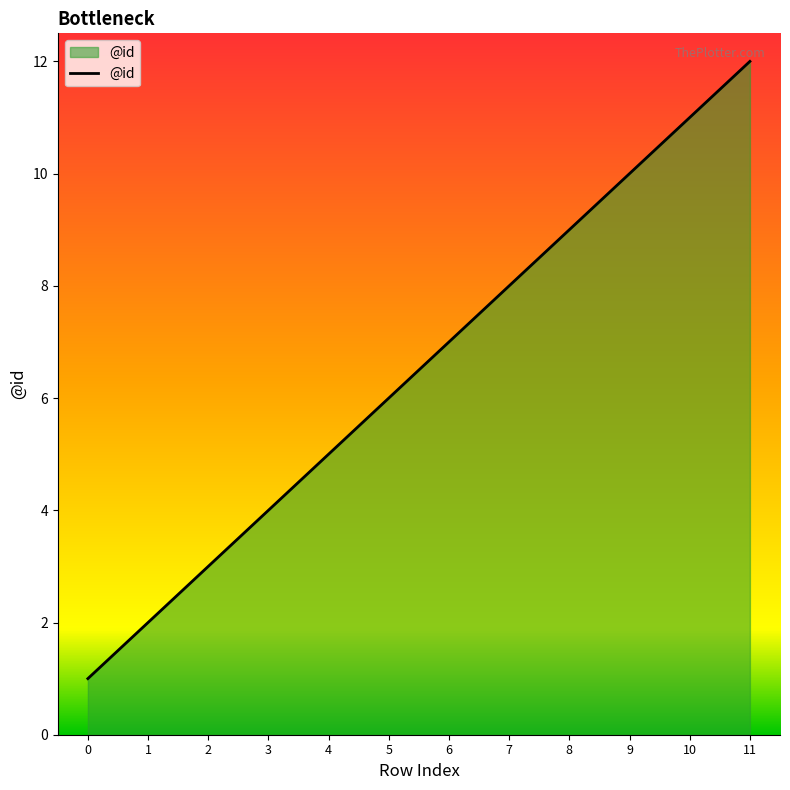

What is the change in value from 1 to 8?

+7